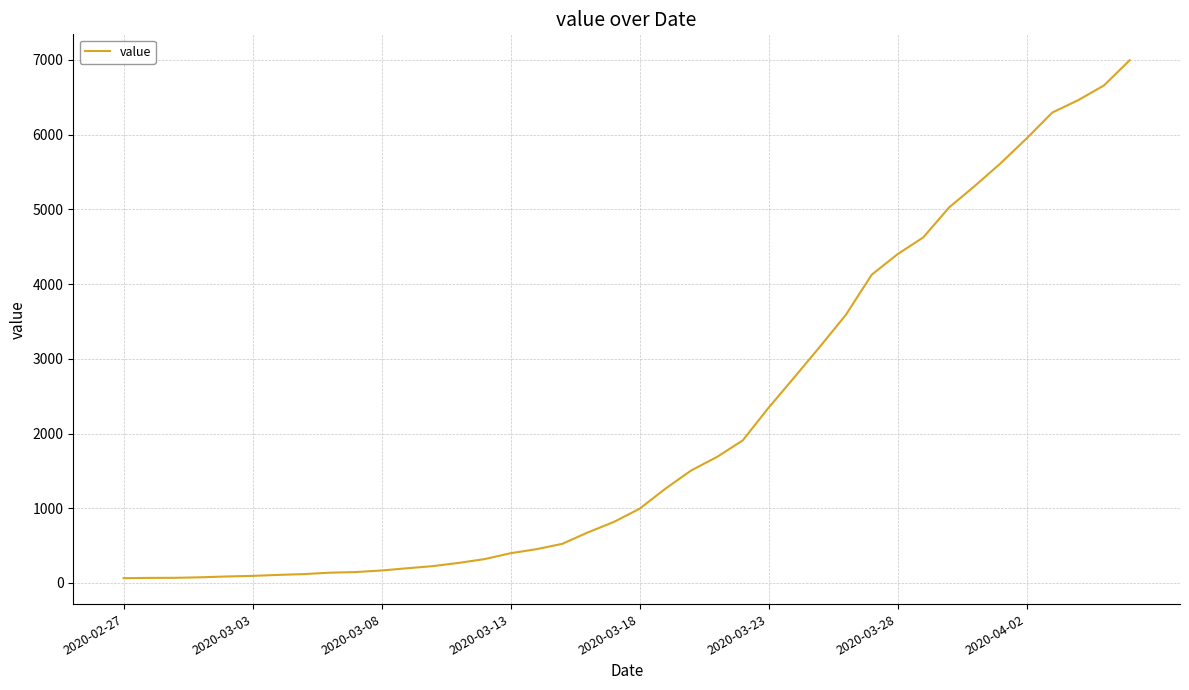

What is the difference between the maximum and second lowest values?

6927